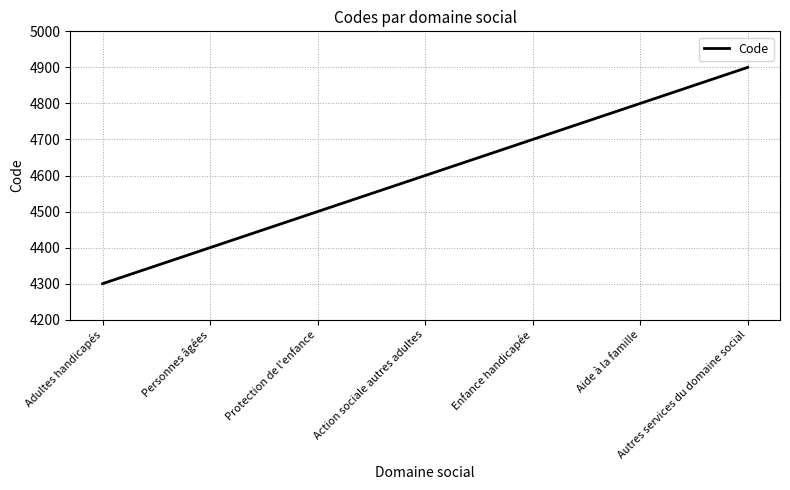

At which category does the chart reach its peak across all series?

Autres services du domaine social